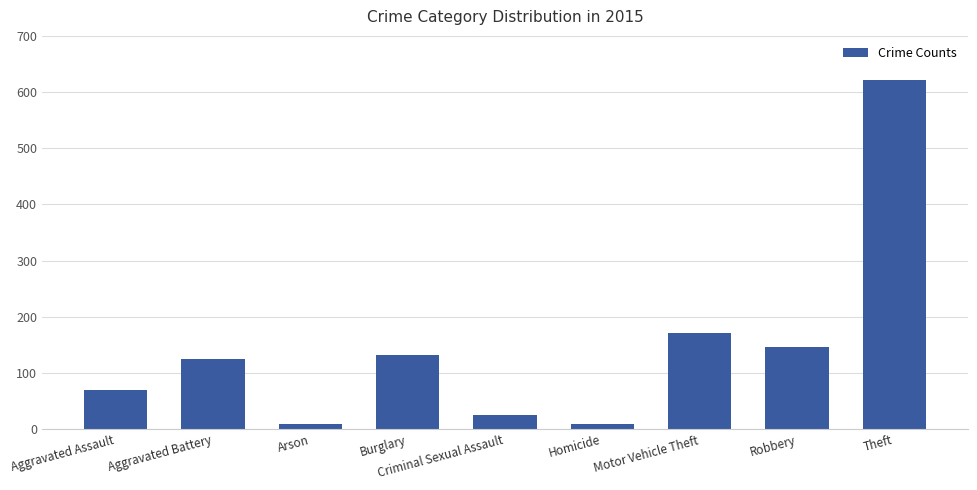

How many series are shown in this chart?

1